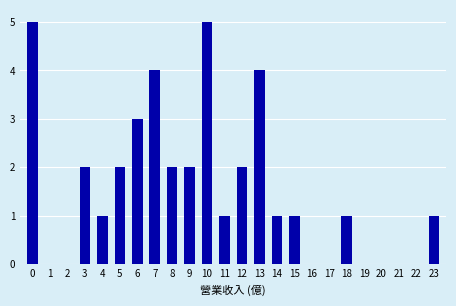

Reading left to right, transcribe all the data shown in this chart.

0=5	1=0	2=0	3=2	4=1	5=2	6=3	7=4	8=2	9=2	10=5	11=1	12=2	13=4	14=1	15=1	16=0	17=0	18=1	19=0	20=0	21=0	22=0	23=1